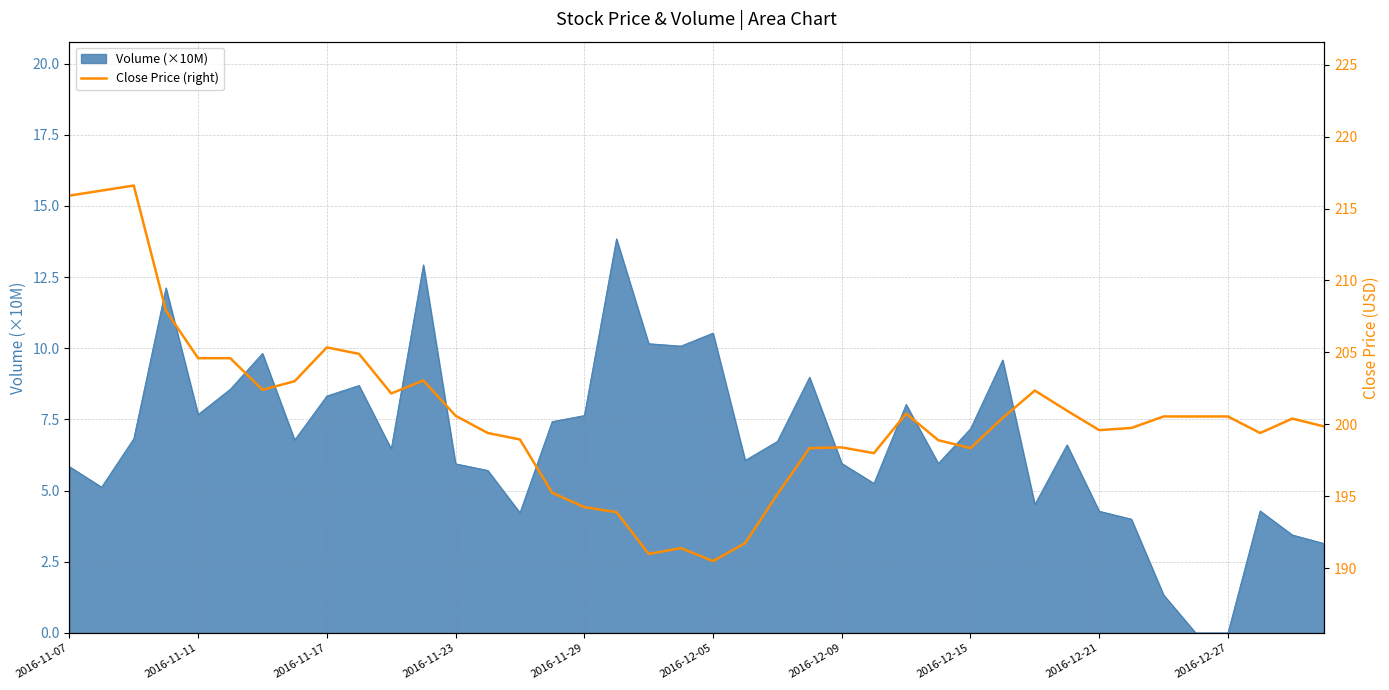

Where does the data first go above 200?

2016-11-07